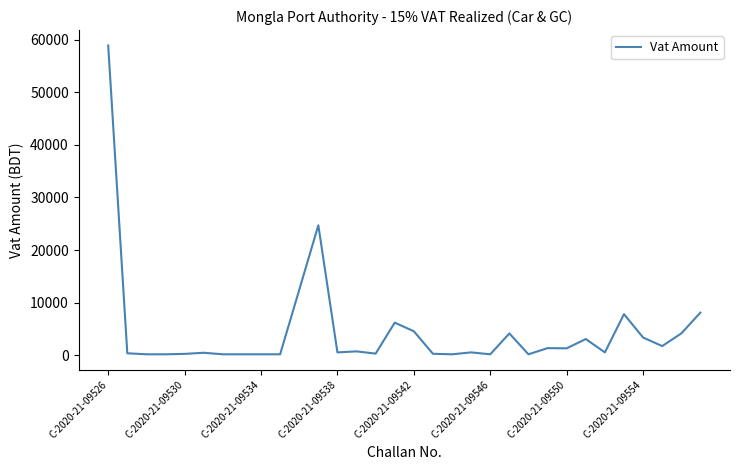

What is the difference between the maximum and minimum values?

58692.7